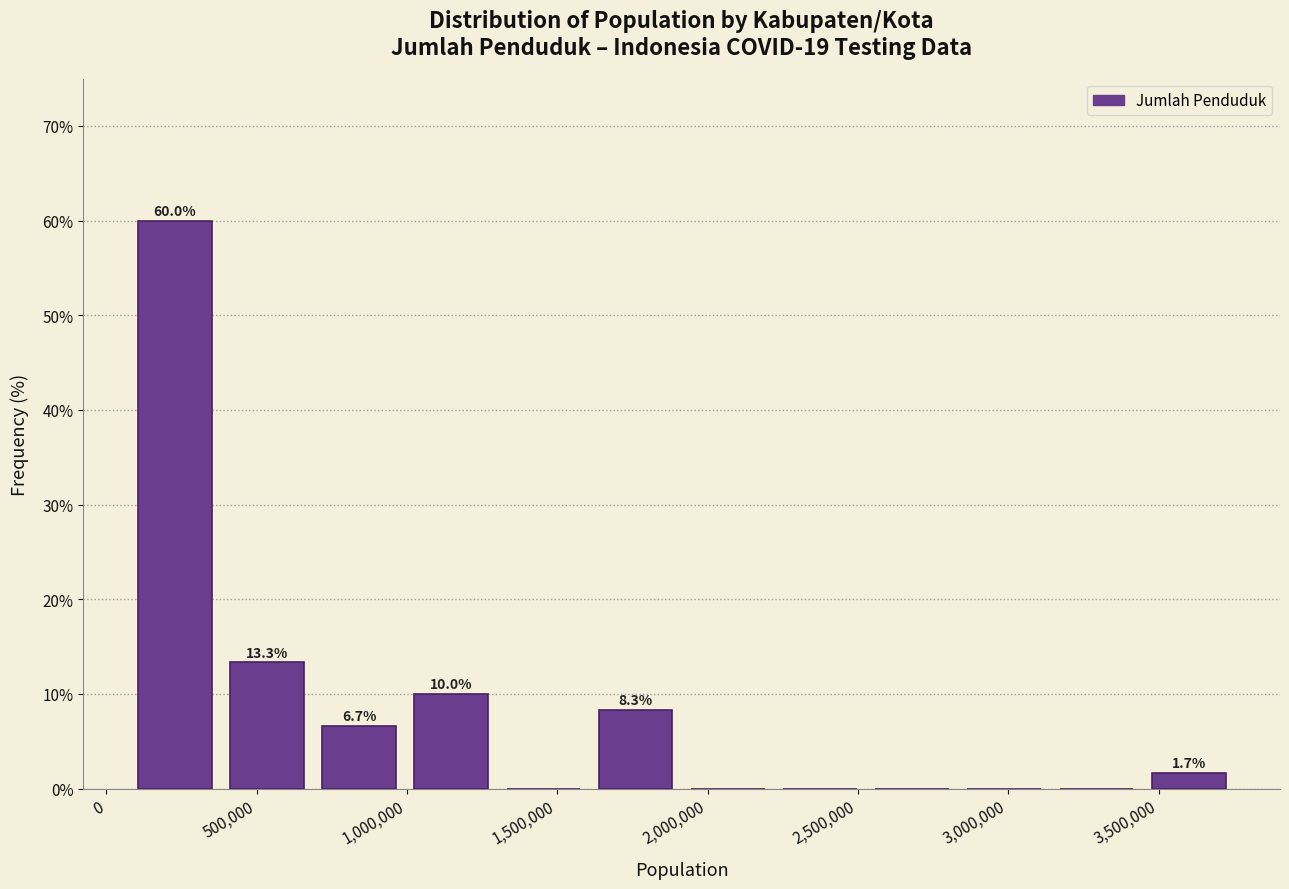

Over which range of the x-axis is the bar tallest?

50000 to 400000